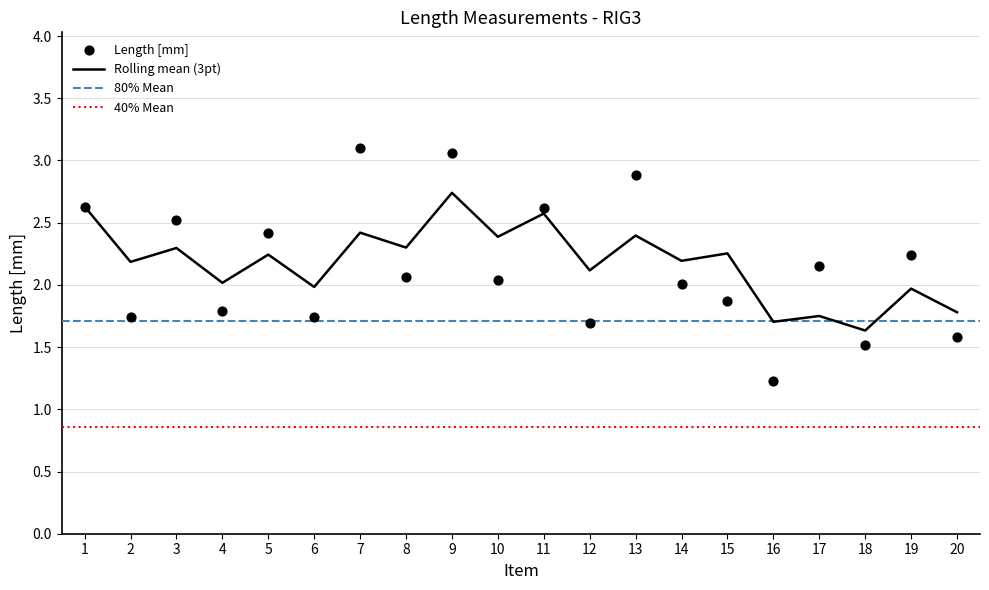

Between 12 and 5, which is larger?

5